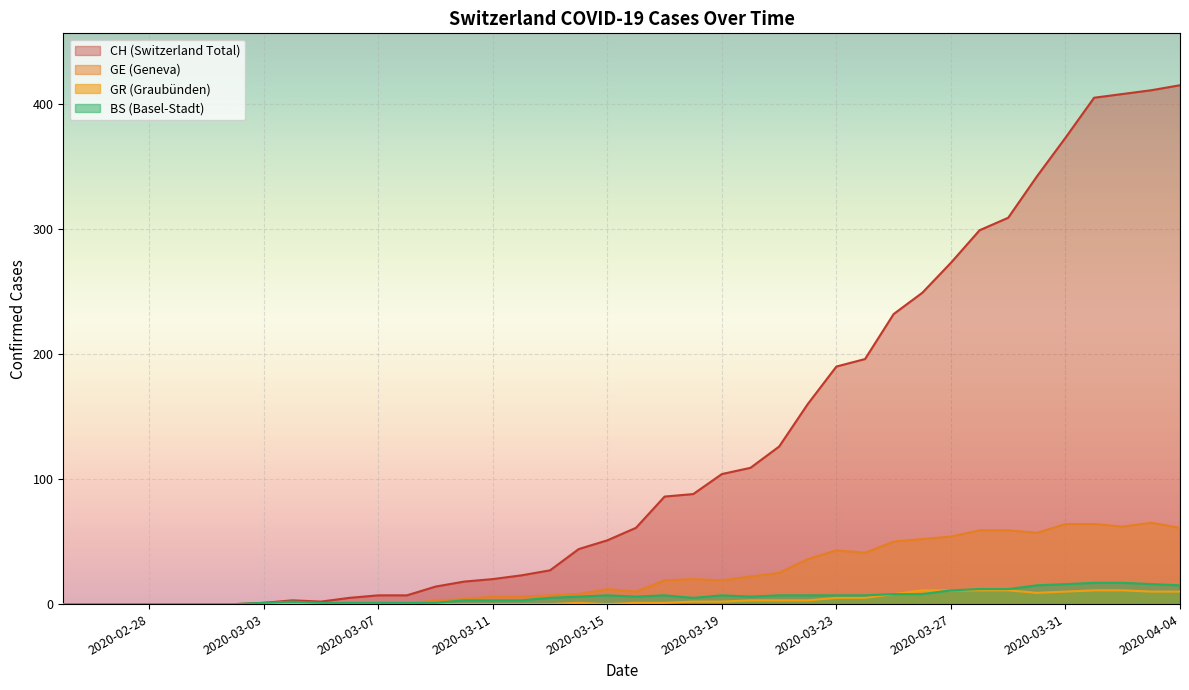

List the series in order of their overall mean, highest first.

CH, GE, GR